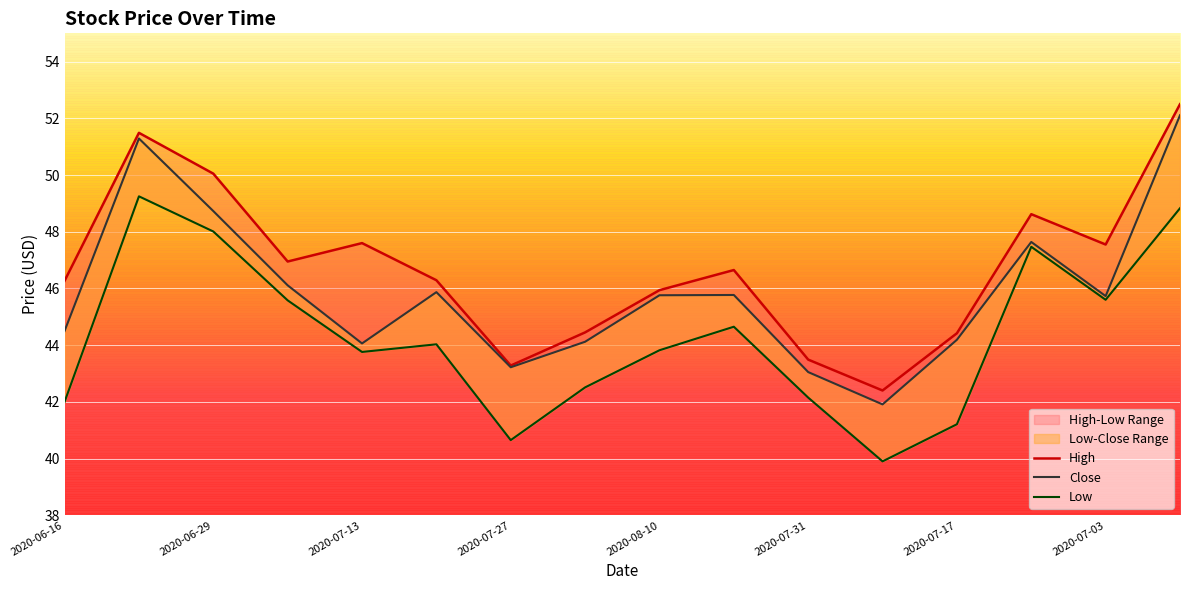

List the labels in order of Close value, largest first.

2020-06-25, 2020-06-22, 2020-06-29, 2020-07-10, 2020-07-06, 2020-07-20, 2020-08-11, 2020-08-10, 2020-07-03, 2020-06-16, 2020-07-17, 2020-08-03, 2020-07-13, 2020-07-27, 2020-07-31, 2020-07-24